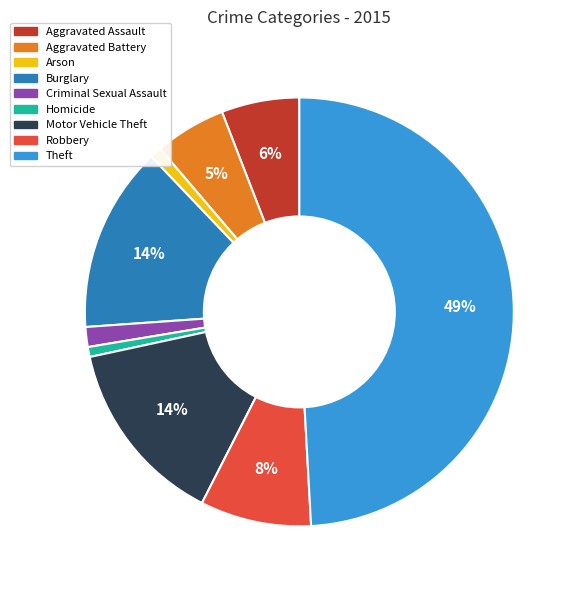

Between Aggravated Battery and Criminal Sexual Assault, which is larger?

Aggravated Battery